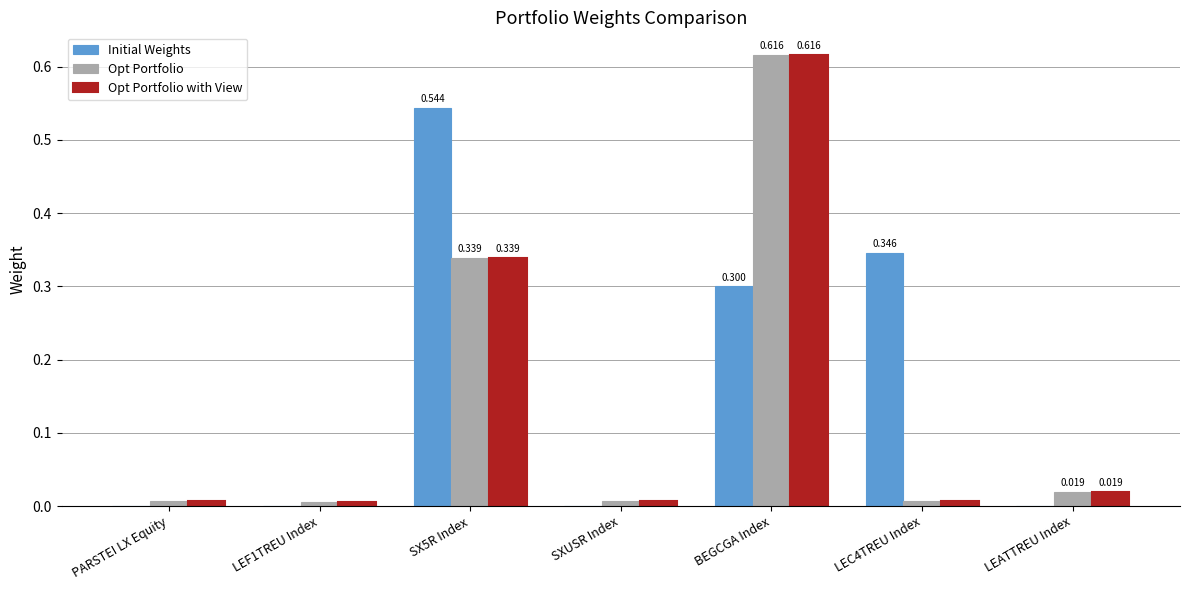

Is the value of Opt Portfolio at LEC4TREU Index greater than the value of Opt Portfolio with View at BEGCGA Index?

No